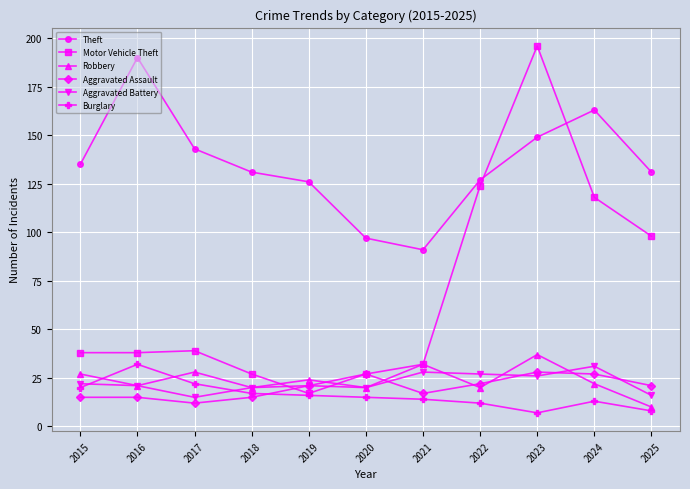

What is the approximate value of Theft at 2020, to the nearest 10?

100